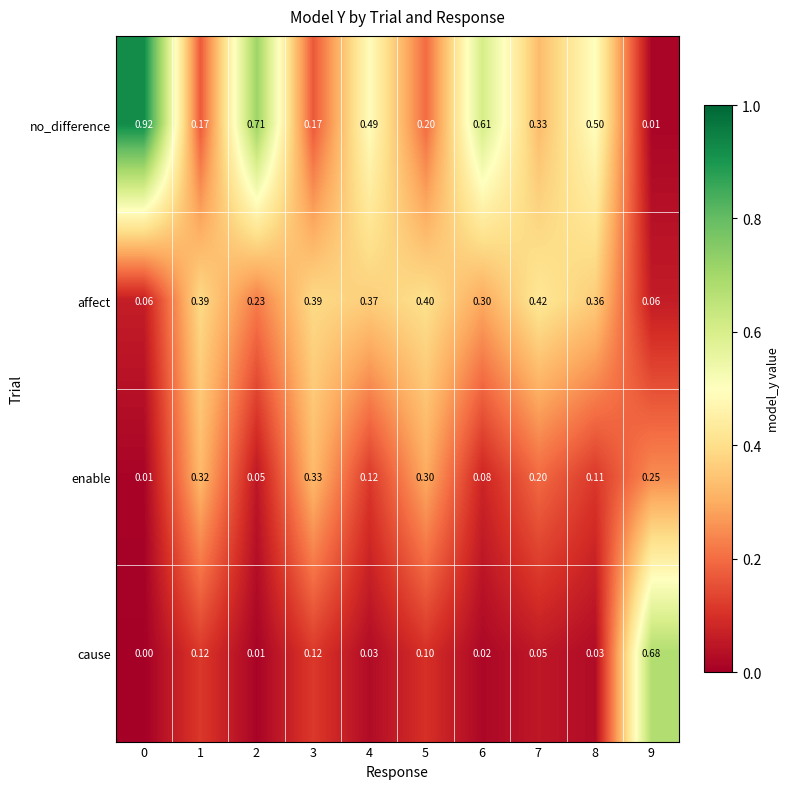

Is the value of no_difference at 7 greater than the value of affect at 2?

Yes